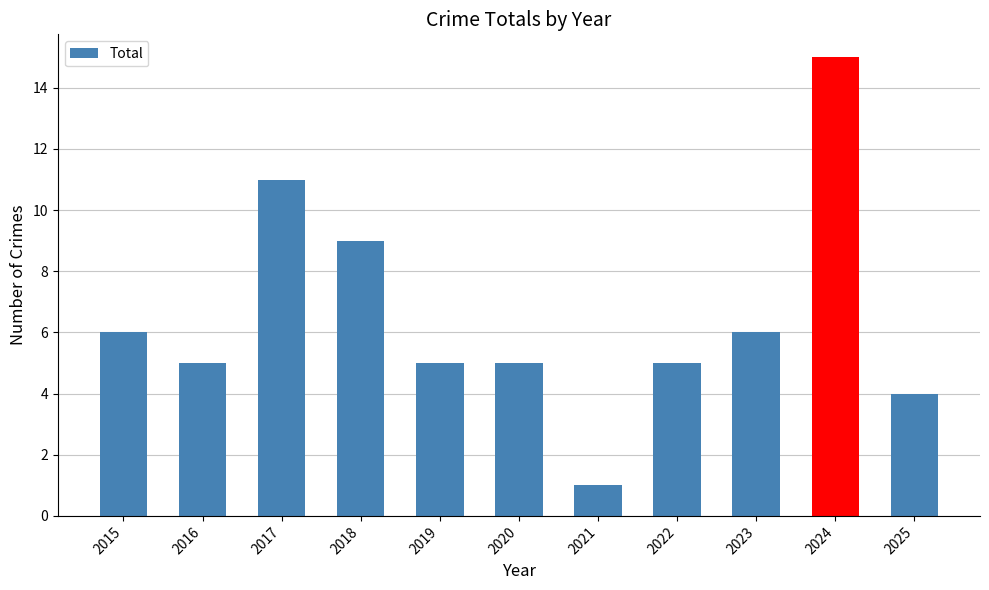

The chart shows a value of 5 at 2016. True or false?

True